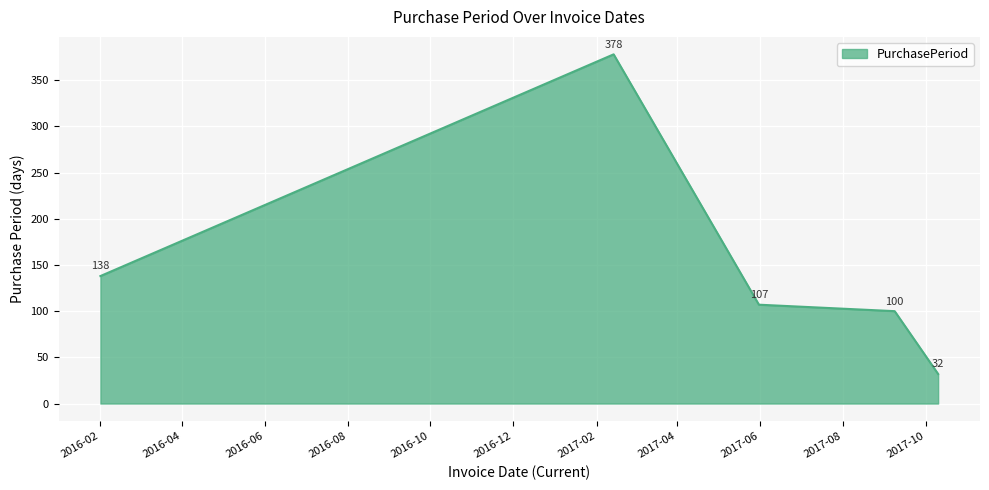

True or false: the data has more than 2 interior local peaks.

False